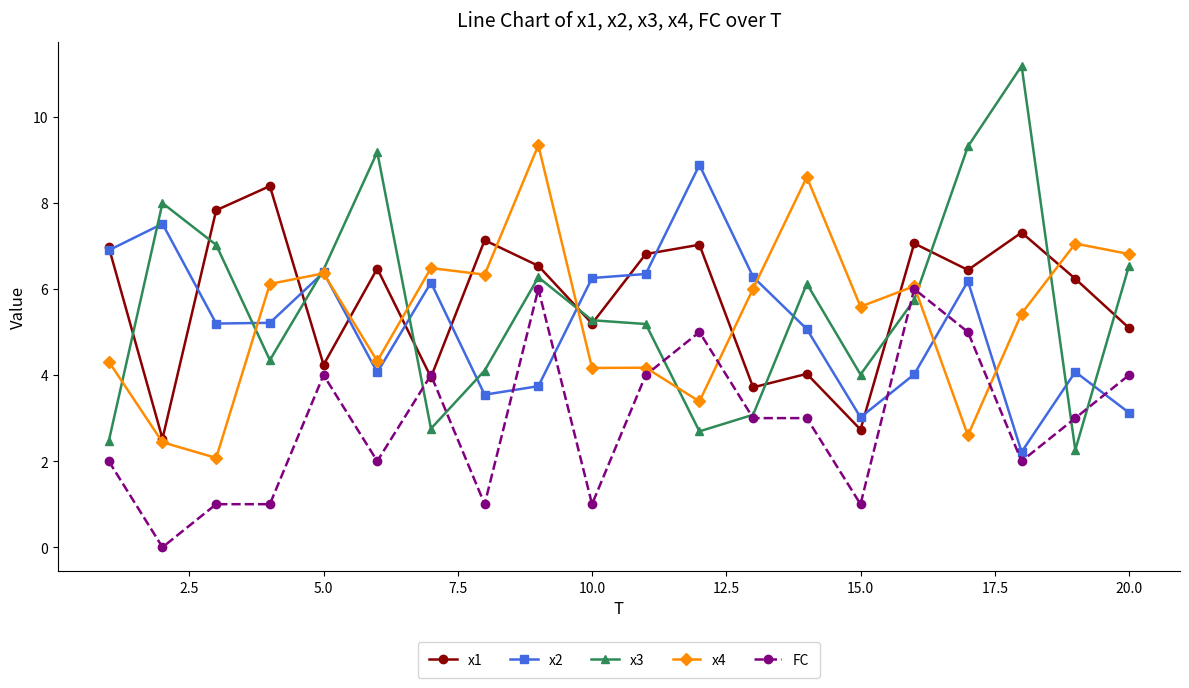

What is the minimum value for x3?

2.3